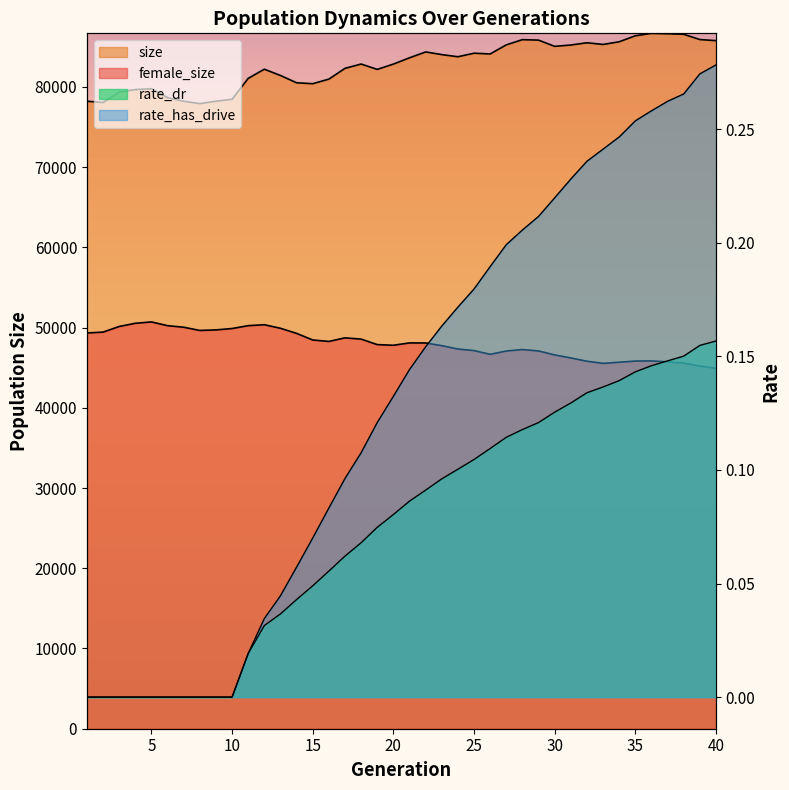

What is the difference between the highest and lowest values at 39?

85889.8